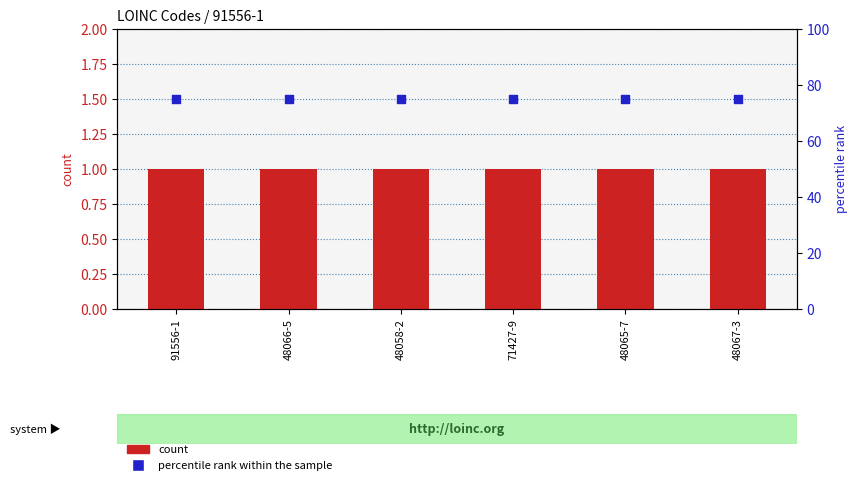

What are all the series names shown in the legend?

count, percentile rank within the sample